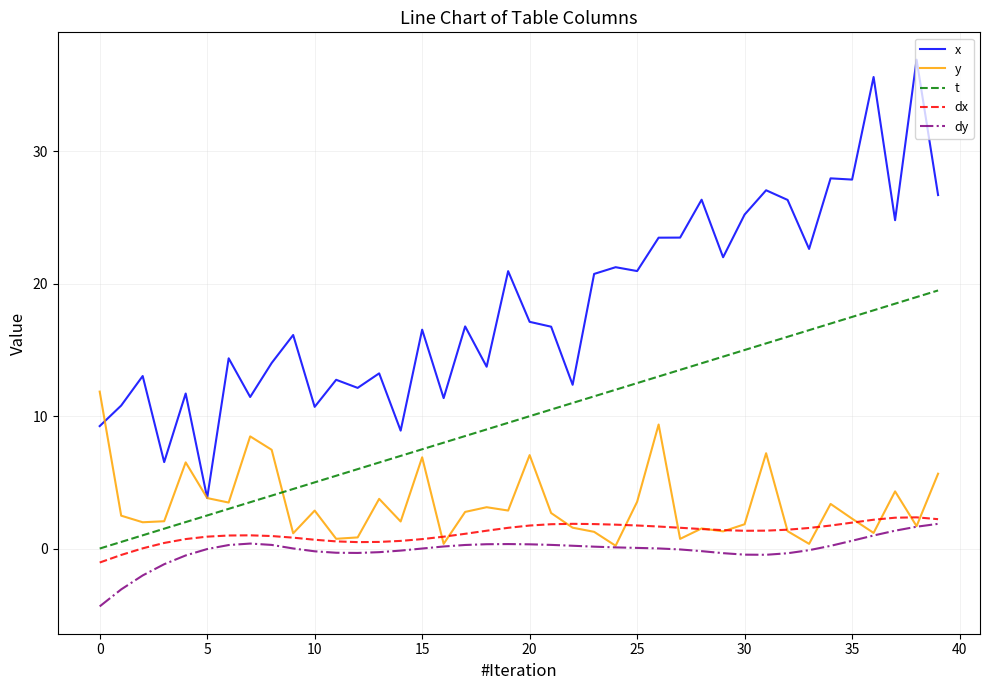

True or false: dx and t intersect in this chart.

False